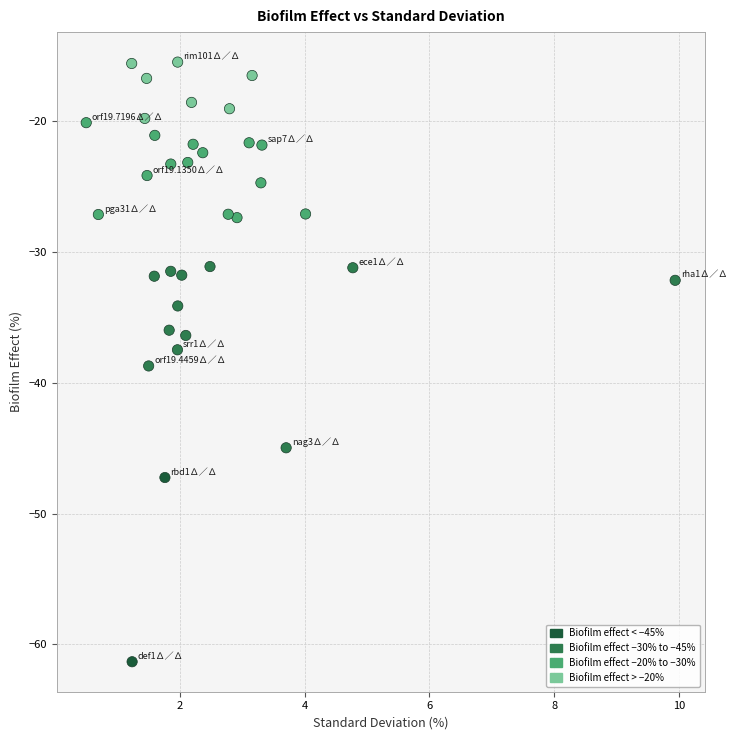

What is the range of X values (max minus min)?

9.4